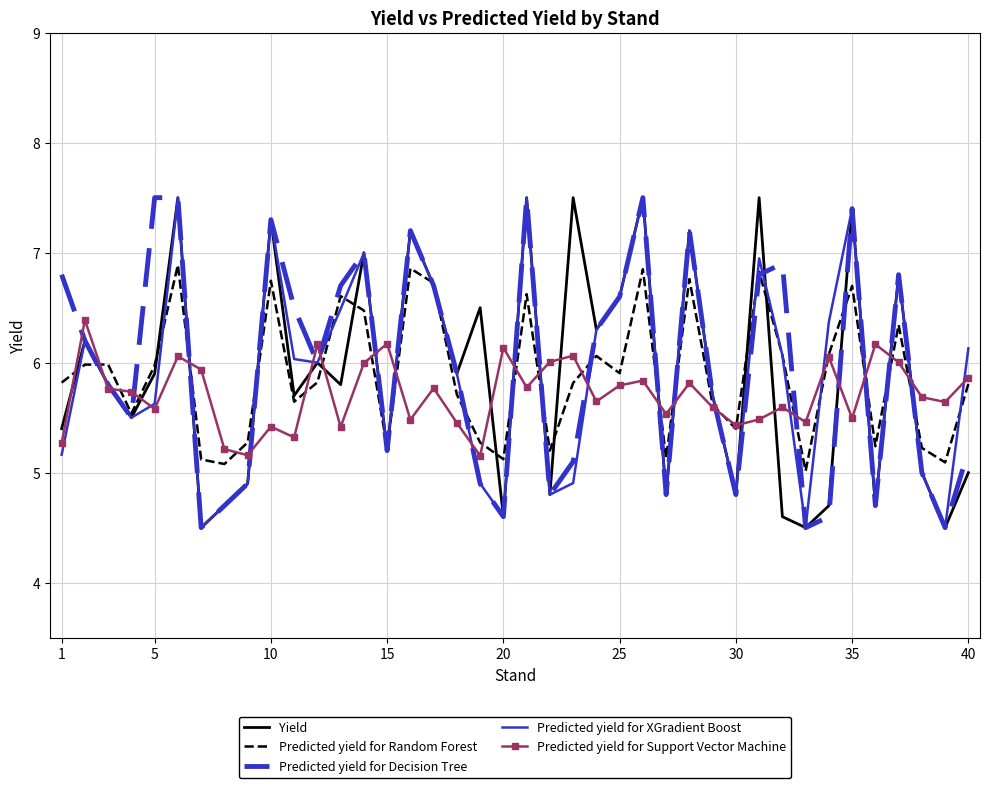

Which series ends up on top after the final intersection of Predicted yield for XGradient Boost and Yield?

Predicted yield for XGradient Boost